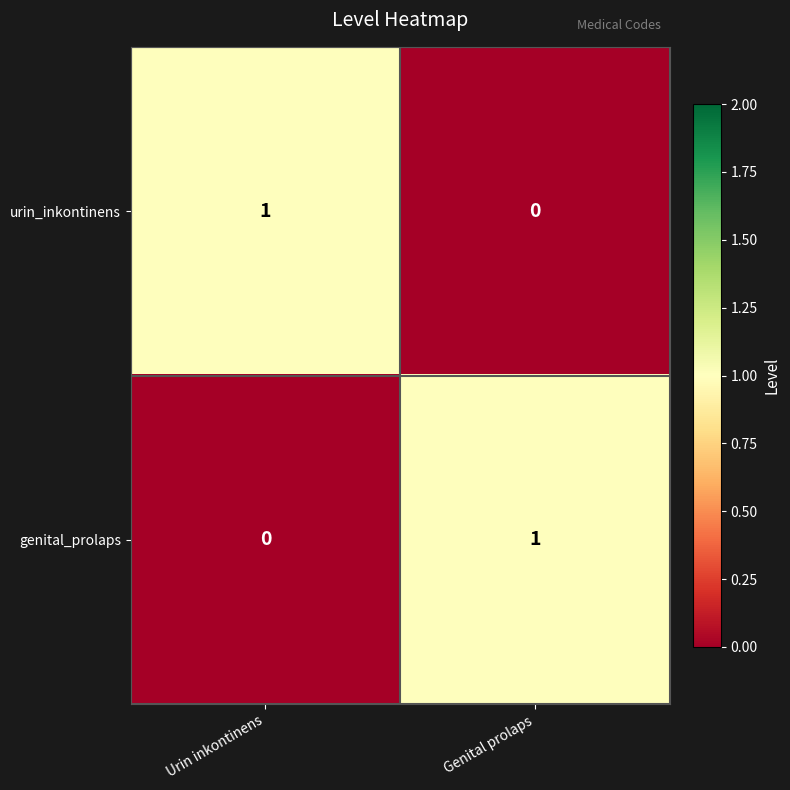

At which label is genital_prolaps closest to 0?

Urin inkontinens